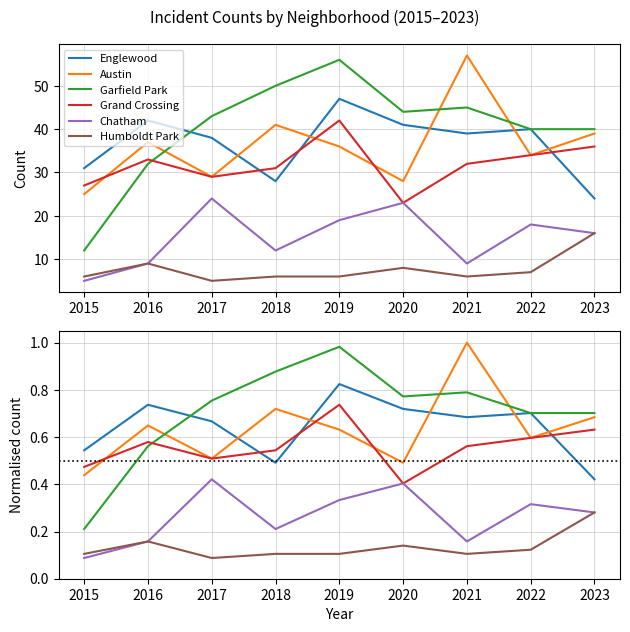

What is the value of the Englewood point at the 7th from the left?

0.7